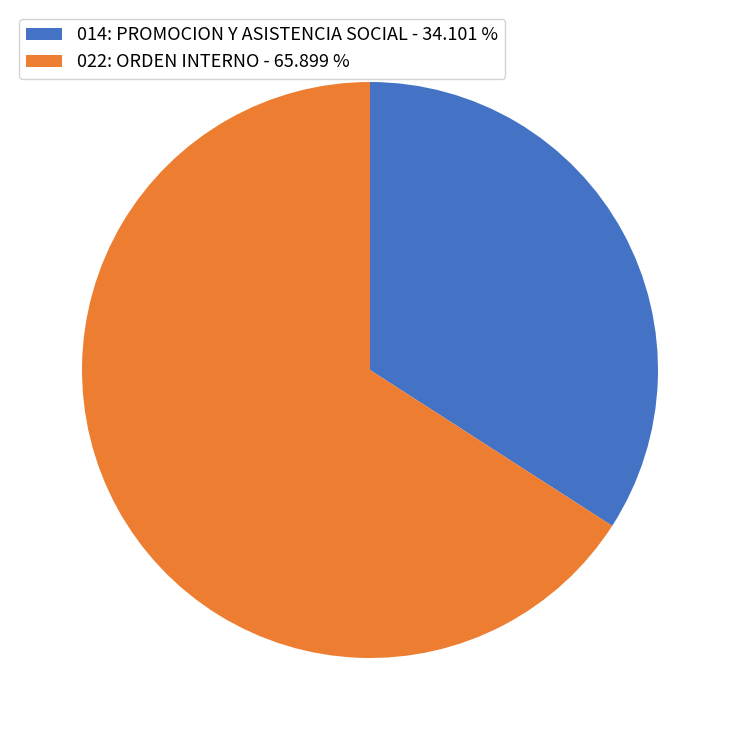

Is there any slice that represents more than half of the pie?

Yes